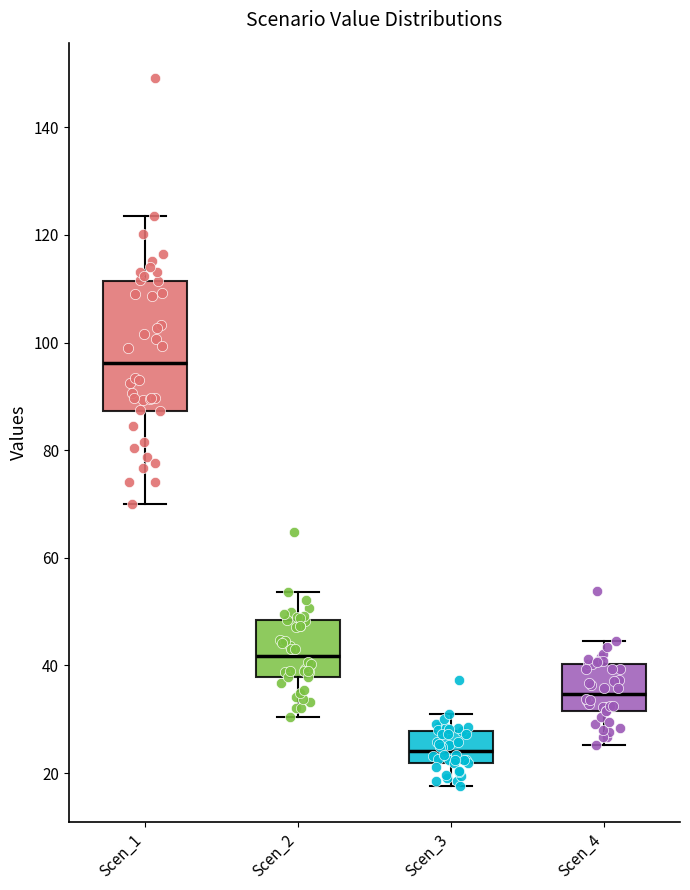

Reading left to right, read every box against the y-axis: the position of its median line, the range the box covers, and the ends of its whiskers. The values are not printed on the chart, so give them approximately, as read against the axis.

Scen_1: median 96, box 88 to 112, whiskers 70 to 124
Scen_2: median 42, box 38 to 48, whiskers 30 to 54
Scen_3: median 24, box 22 to 28, whiskers 18 to 30
Scen_4: median 34, box 32 to 40, whiskers 26 to 44